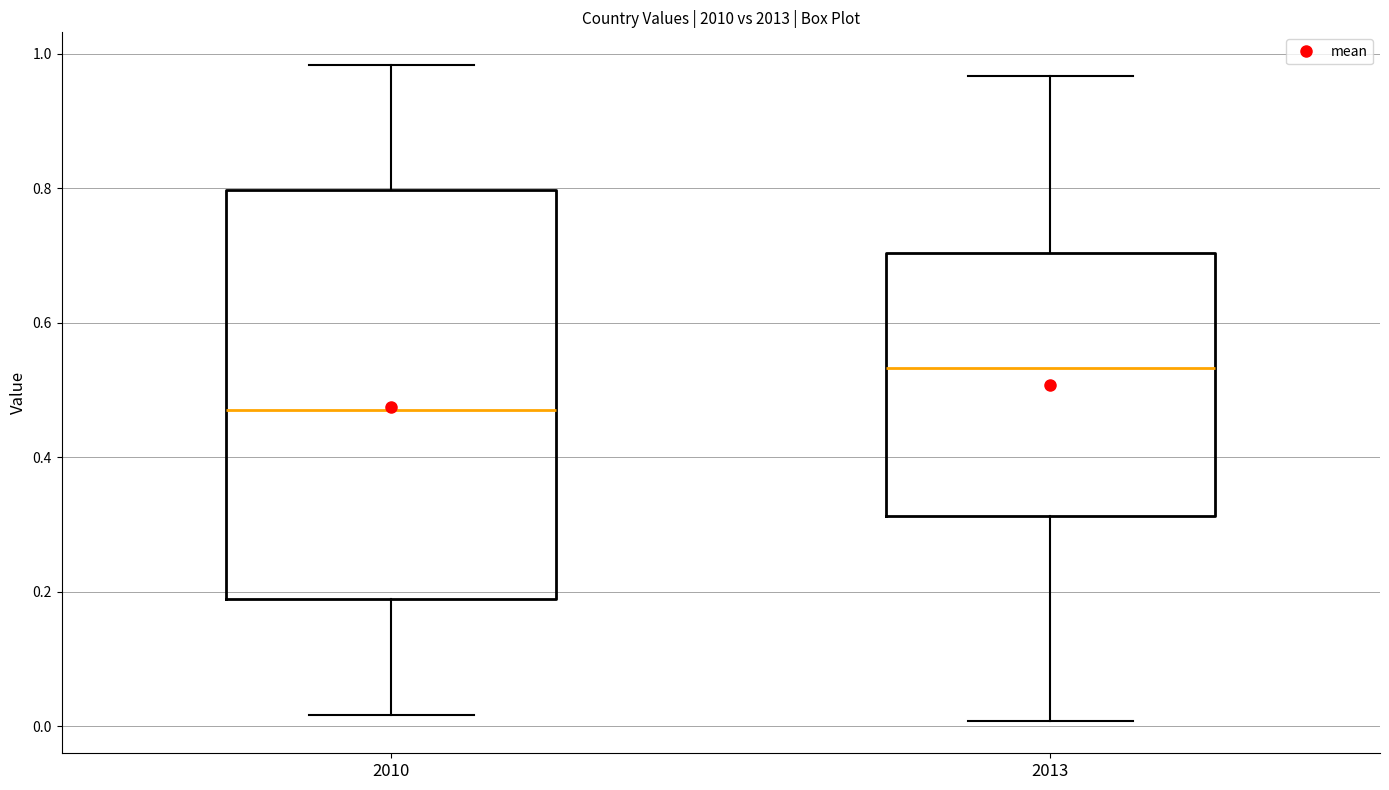

Where does the upper whisker of the box at x = 2010 end on the y-axis? The values are not printed on the chart, so give them approximately, as read against the axis.

0.98